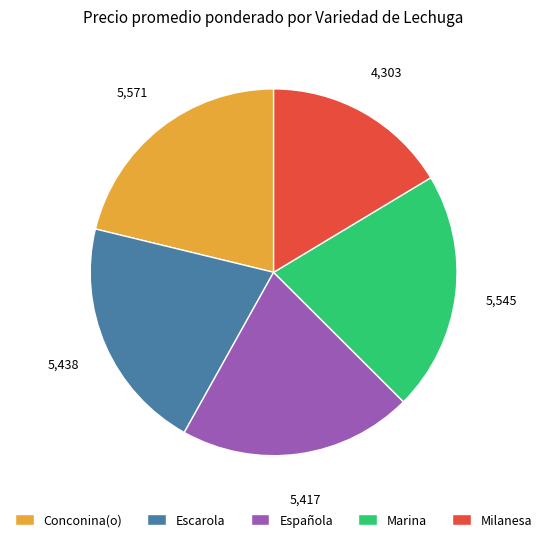

Which has a higher value, Escarola or Conconina(o)?

Conconina(o)